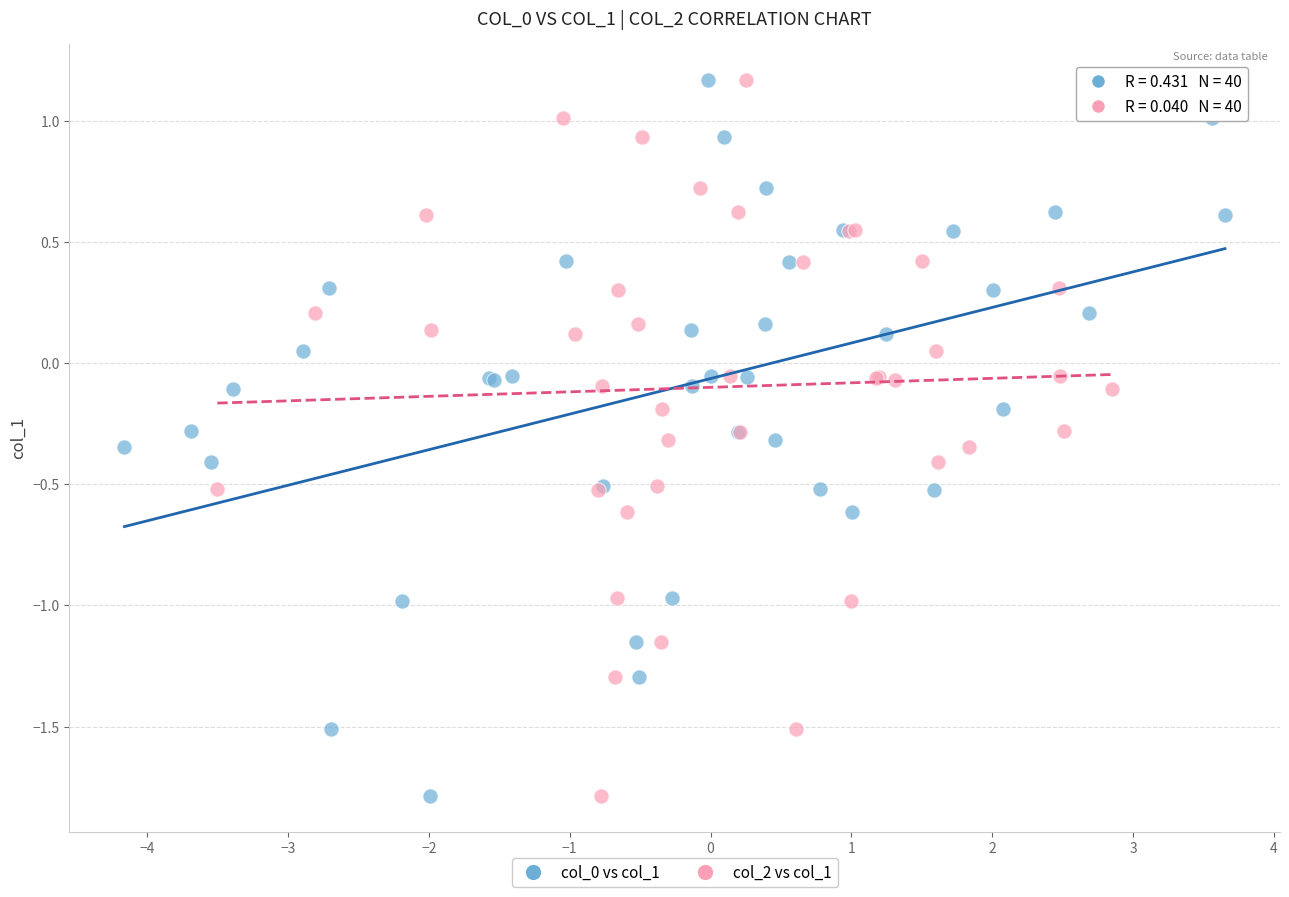

What are all the series names shown in the legend?

col_0 vs col_1, col_2 vs col_1